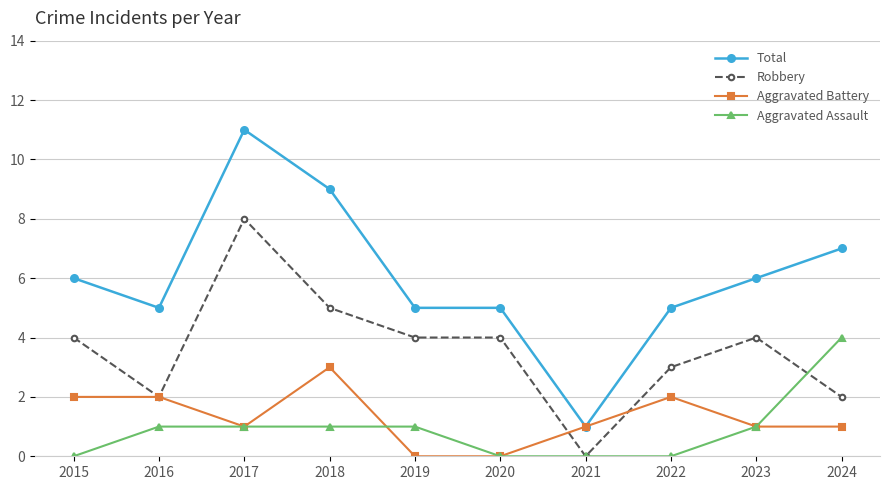

What is the sum of the Aggravated Assault values at 2018 and 2024?

5